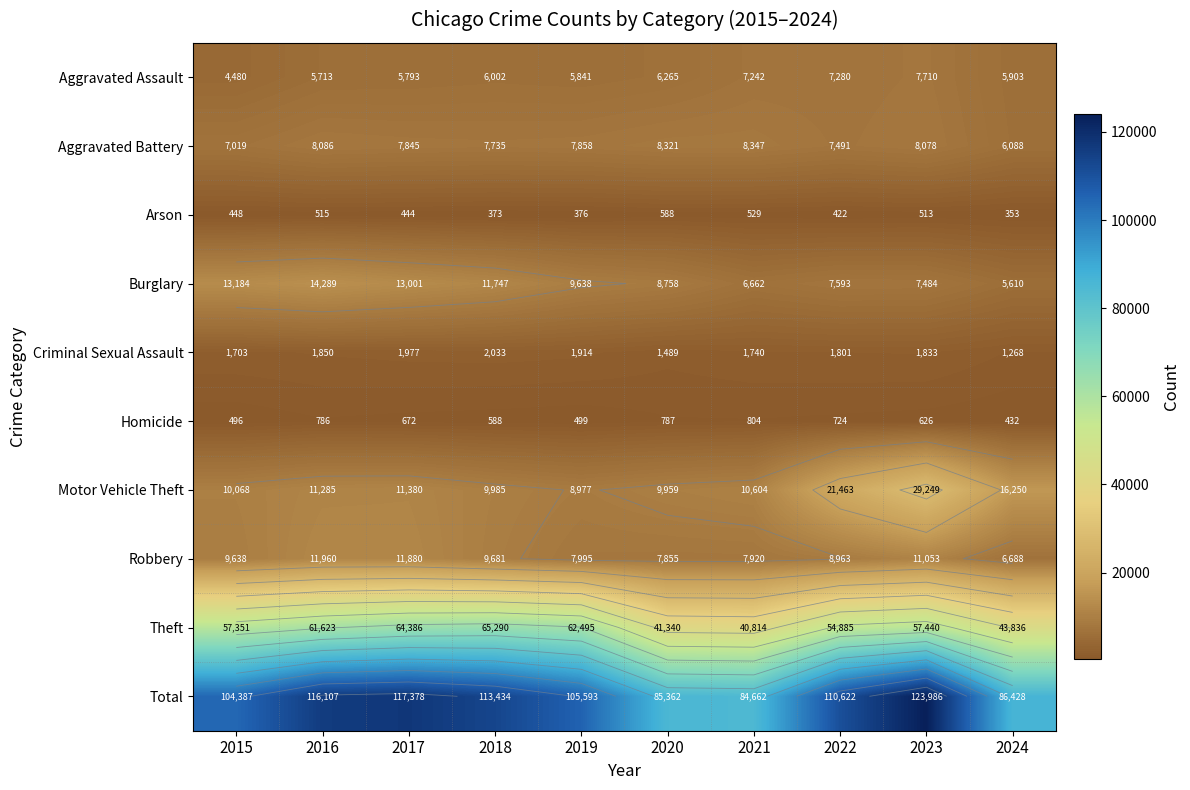

Where does the Motor Vehicle Theft series first go above 11285?

2017